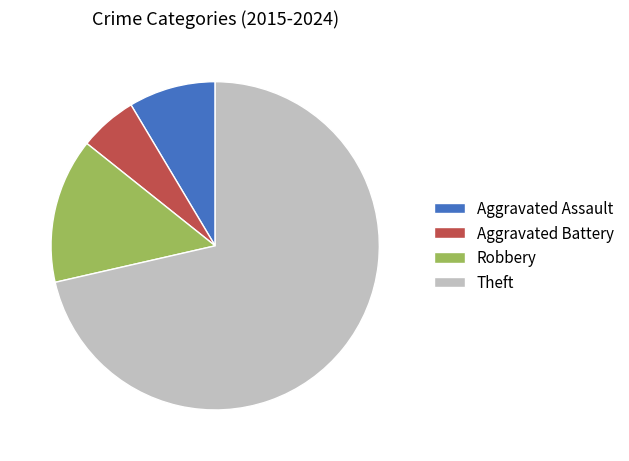

The Theft slice represents 58% of the pie. True or false?

False